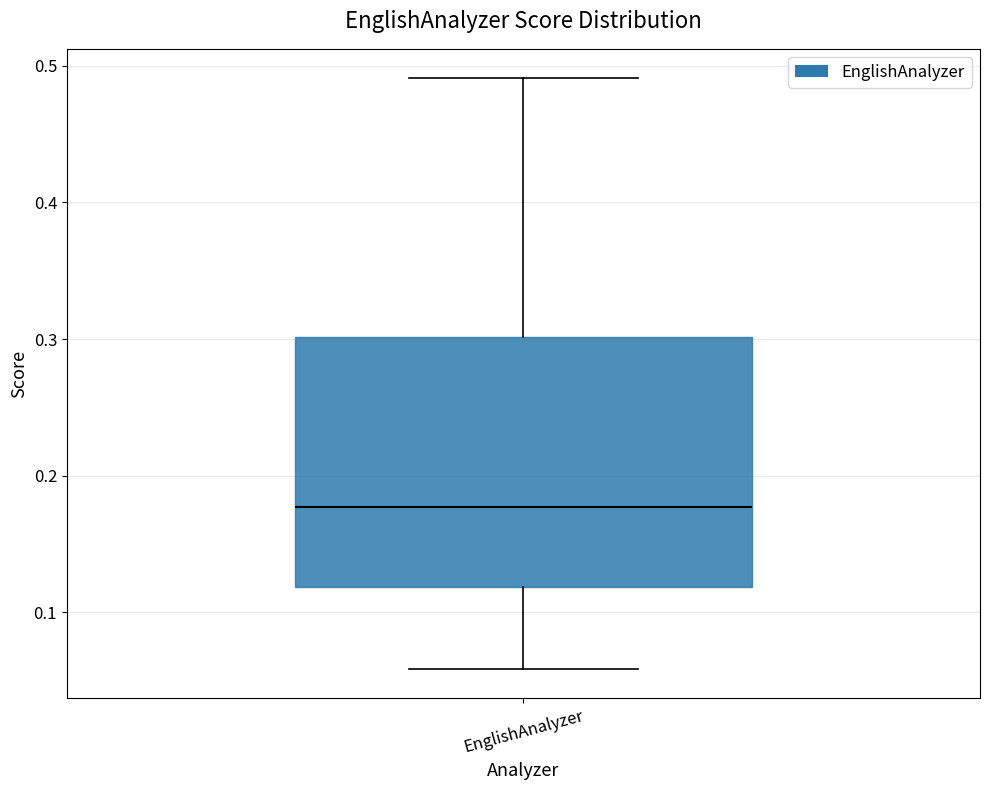

Where is the lower edge of the box for EnglishAnalyzer on the y-axis? The values are not printed on the chart, so give them approximately, as read against the axis.

0.12